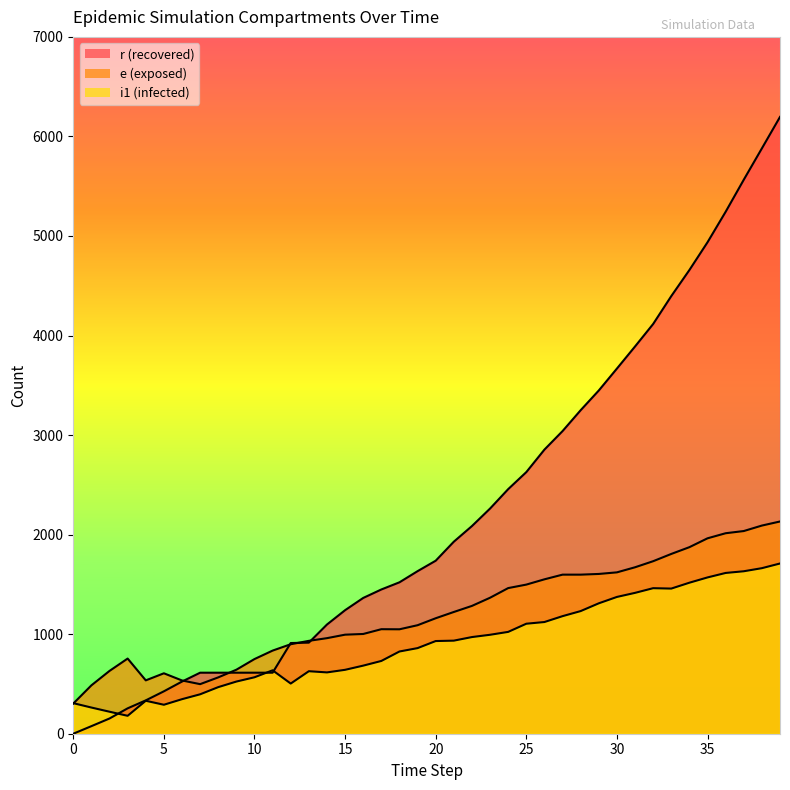

What is the minimum value for e?

303